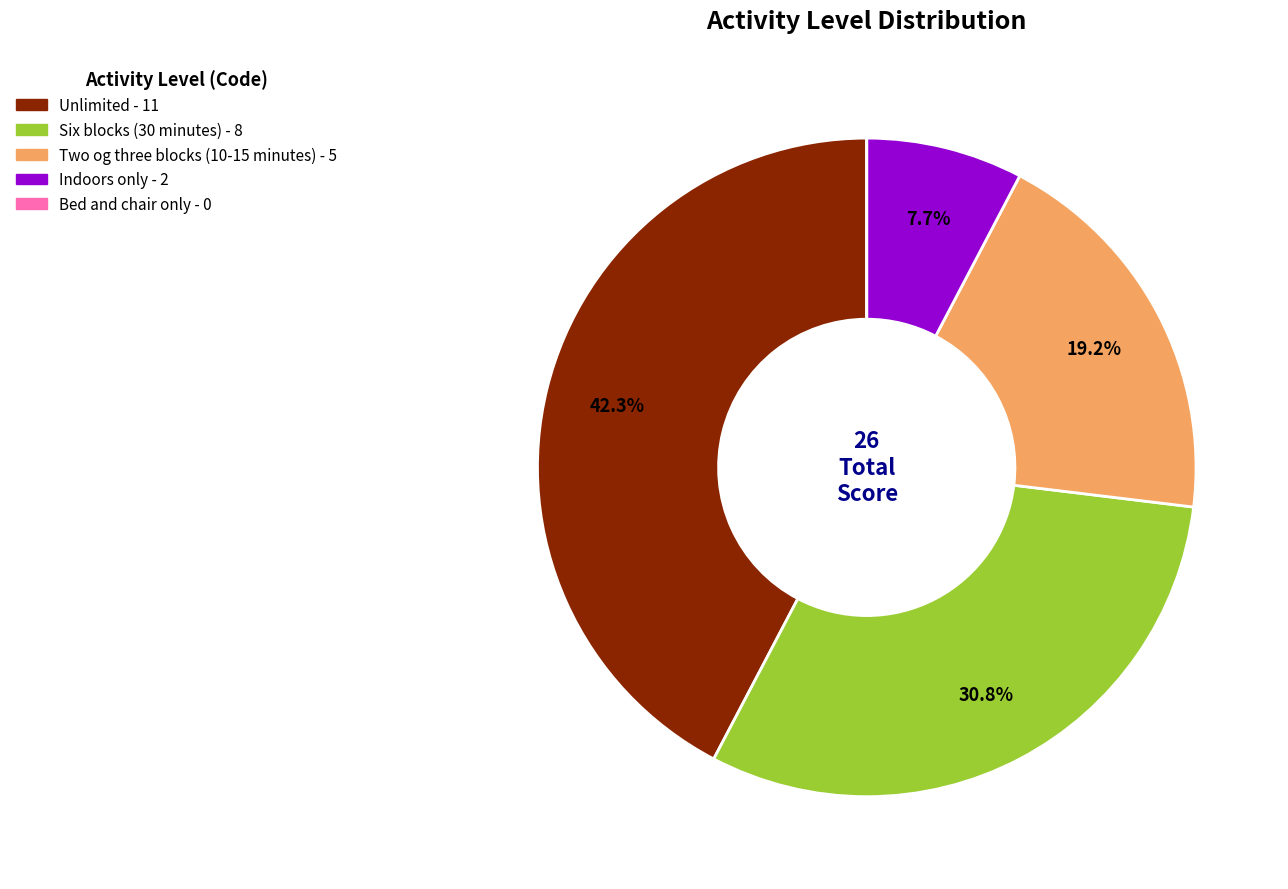

The Two og three blocks (10-15 minutes) slice represents 34% of the pie. True or false?

False